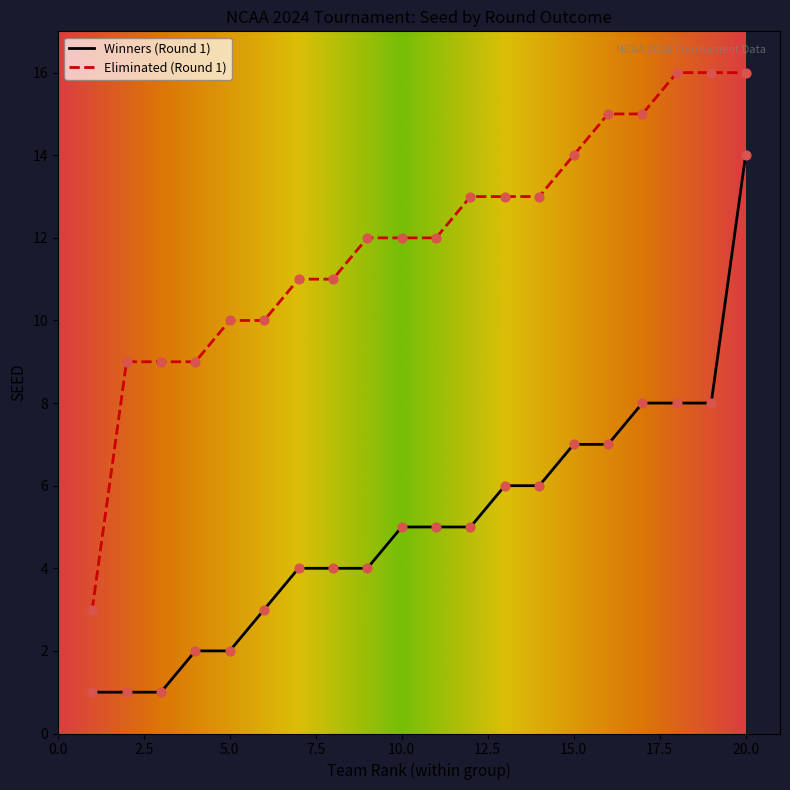

Which series has the largest total across all categories?

Eliminated (Round 1)